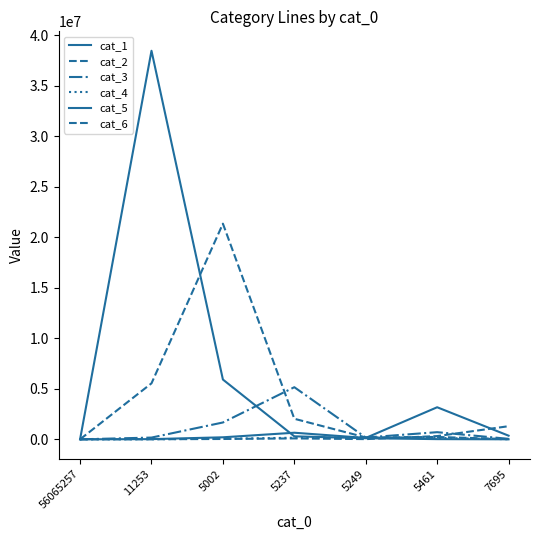

How many lines are shown in the chart?

6